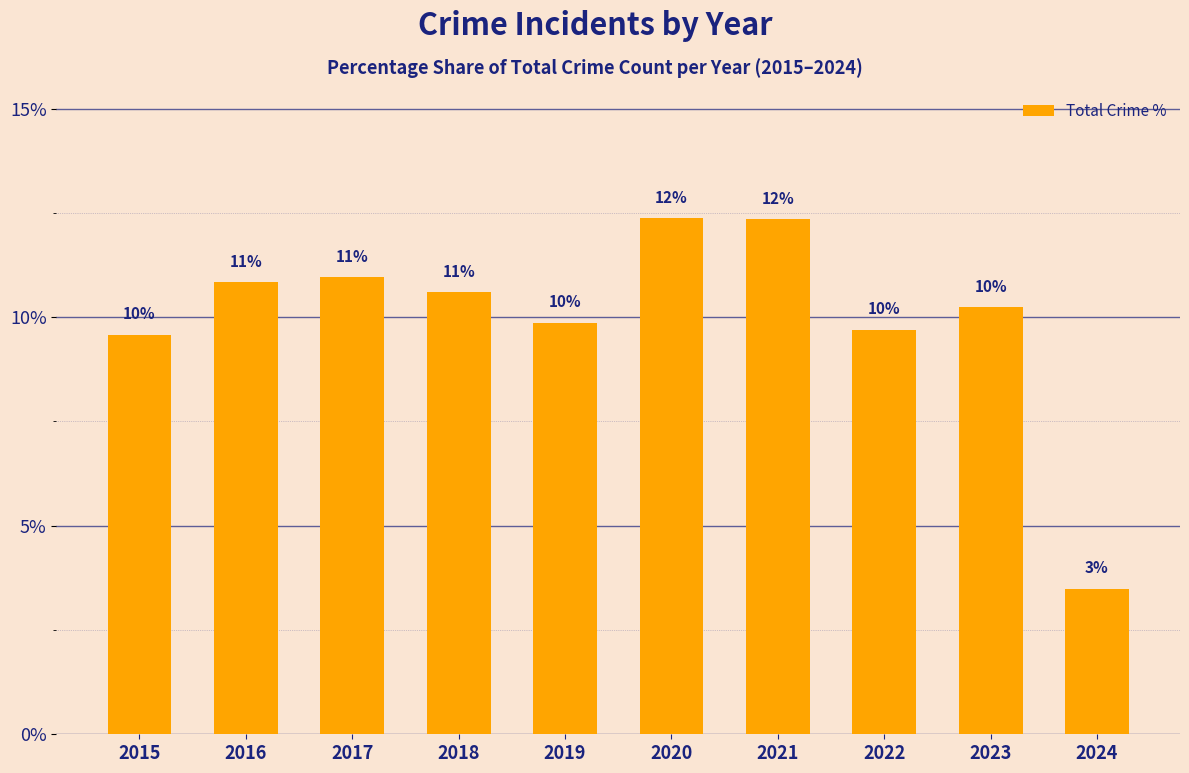

Are the bars horizontal?

No